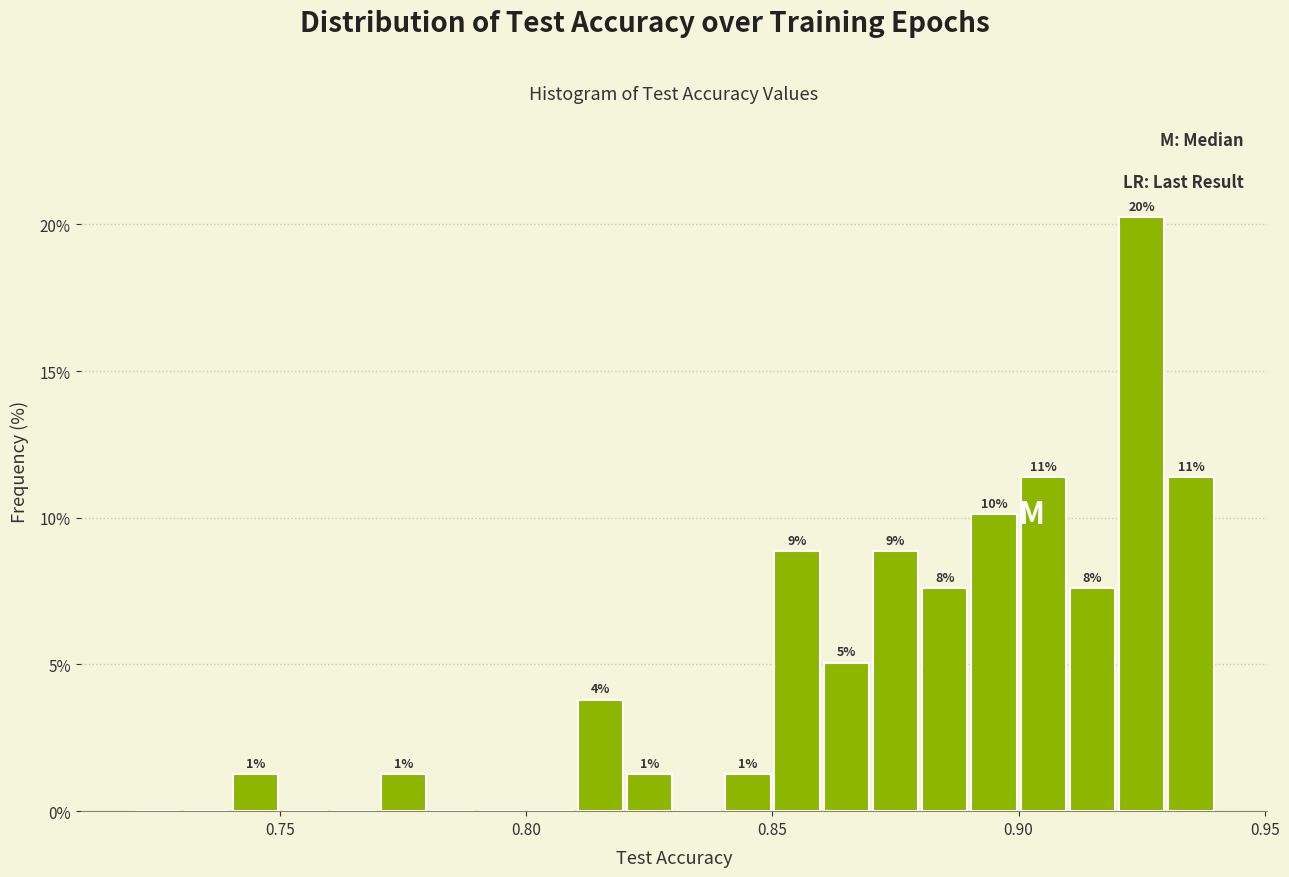

Around what value on the x-axis is the tallest bar? Give the approximate position of its centre, as read against the axis.

0.925